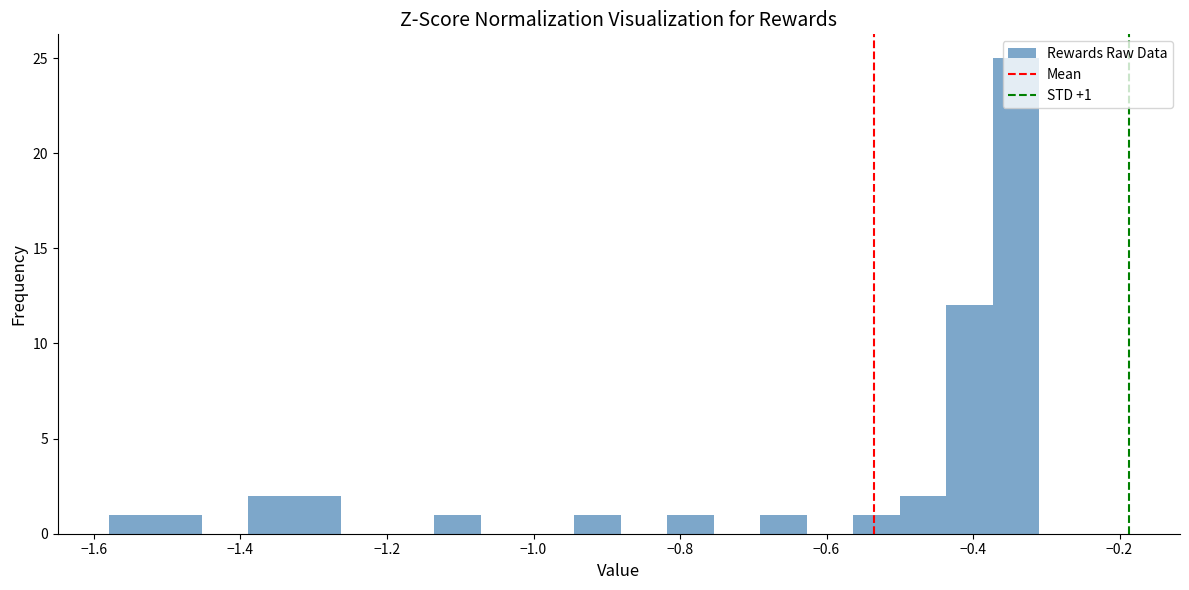

Around what value on the x-axis is the tallest bar? Give the approximate position of its centre, as read against the axis.

-0.34